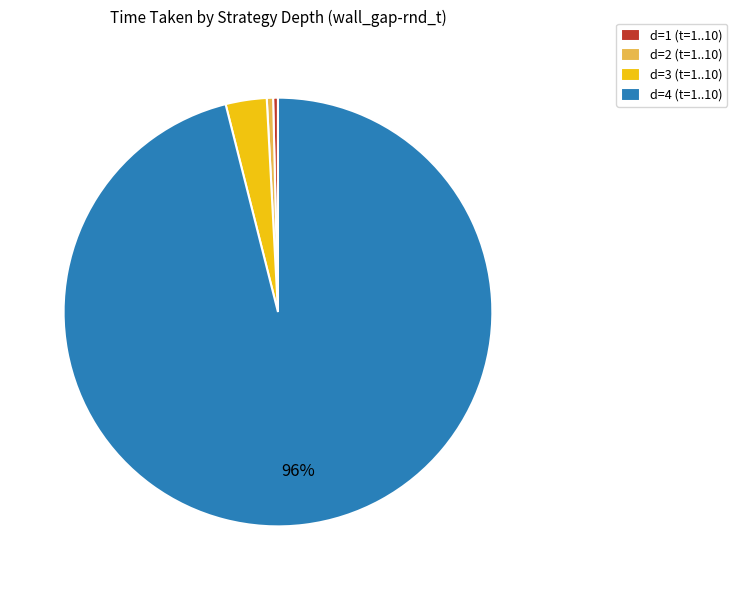

Is there a majority slice in this chart?

Yes